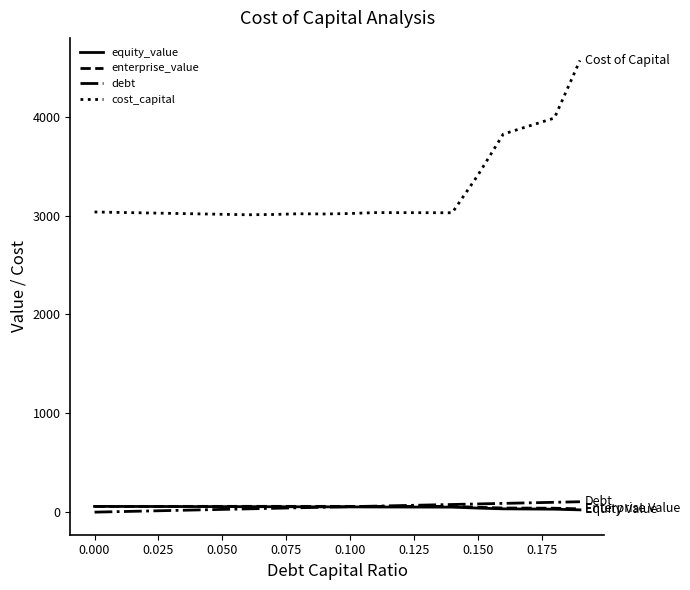

What are all the series names shown in the legend?

equity_value, enterprise_value, debt, cost_capital